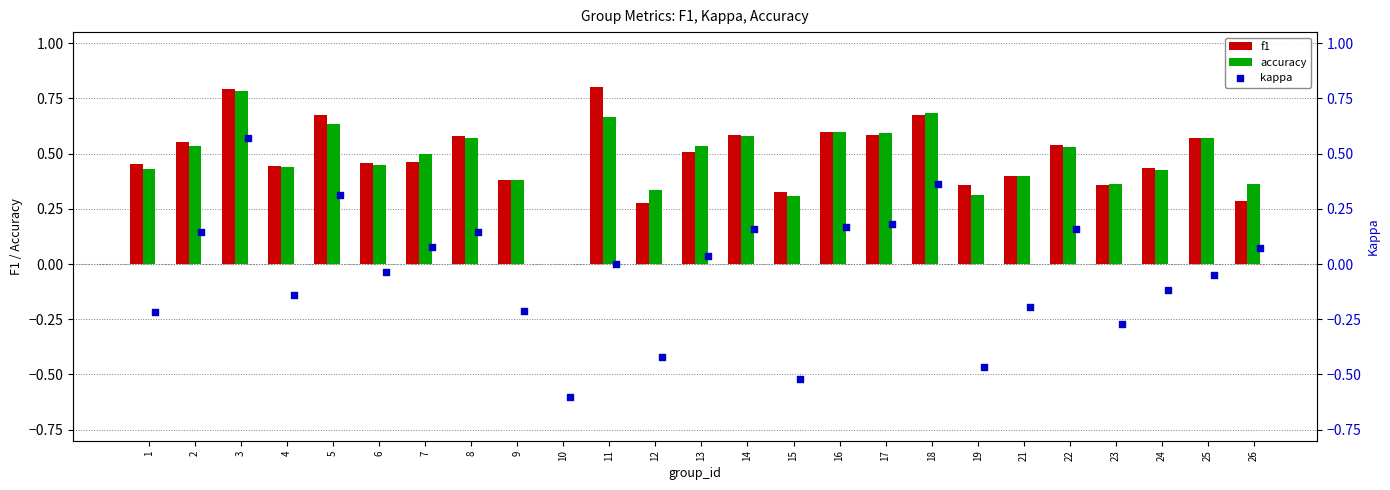

At how many categories does at least one series exceed 0?

24